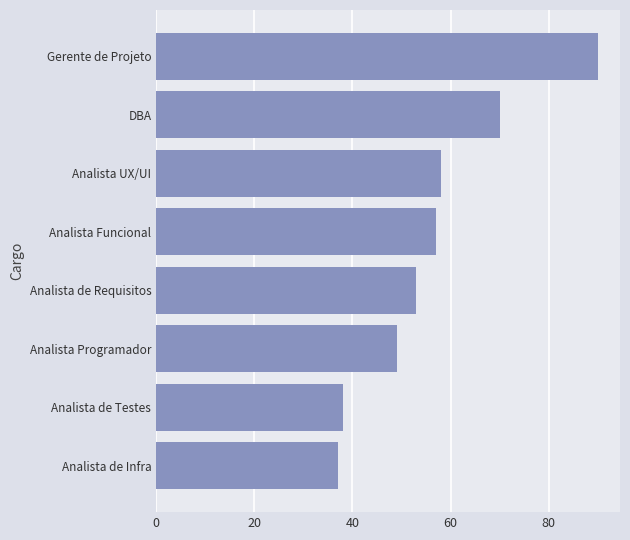

What is the minimum value shown in the chart?

37